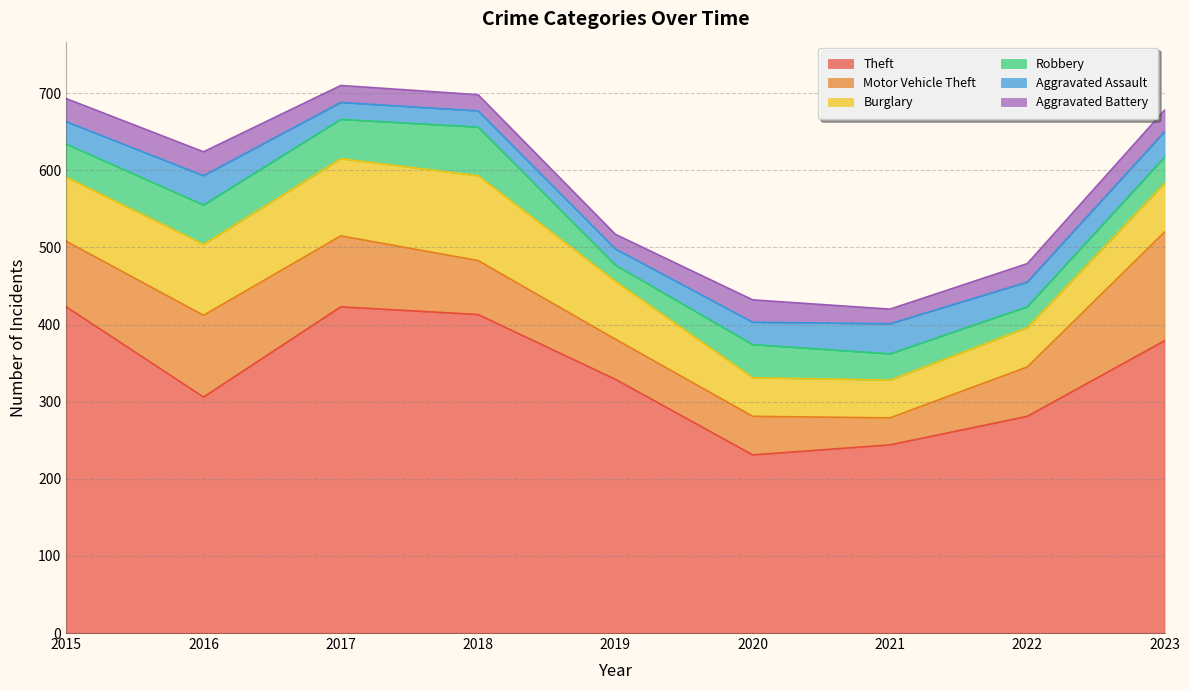

Between 2015 and 2020, which series saw the biggest shift?

Theft